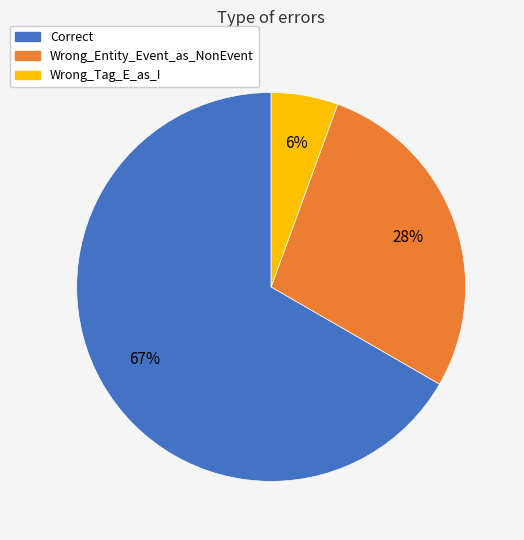

The Wrong_Tag_E_as_I slice represents 6% of the pie. True or false?

True